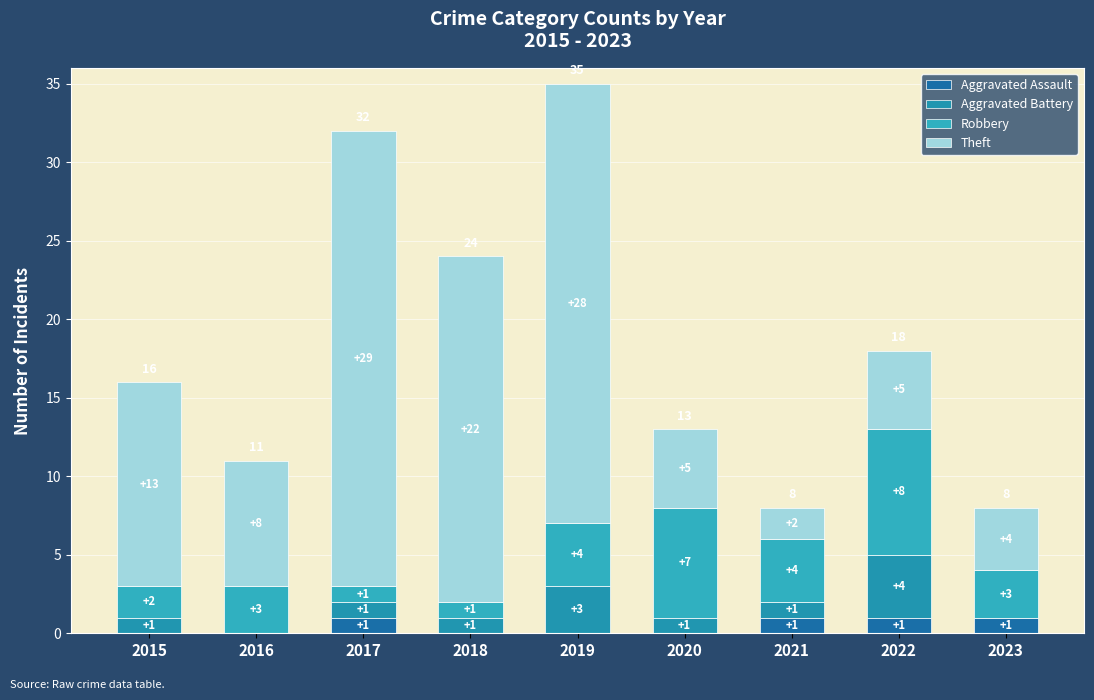

Are the bars grouped side by side (vs. stacked)?

No